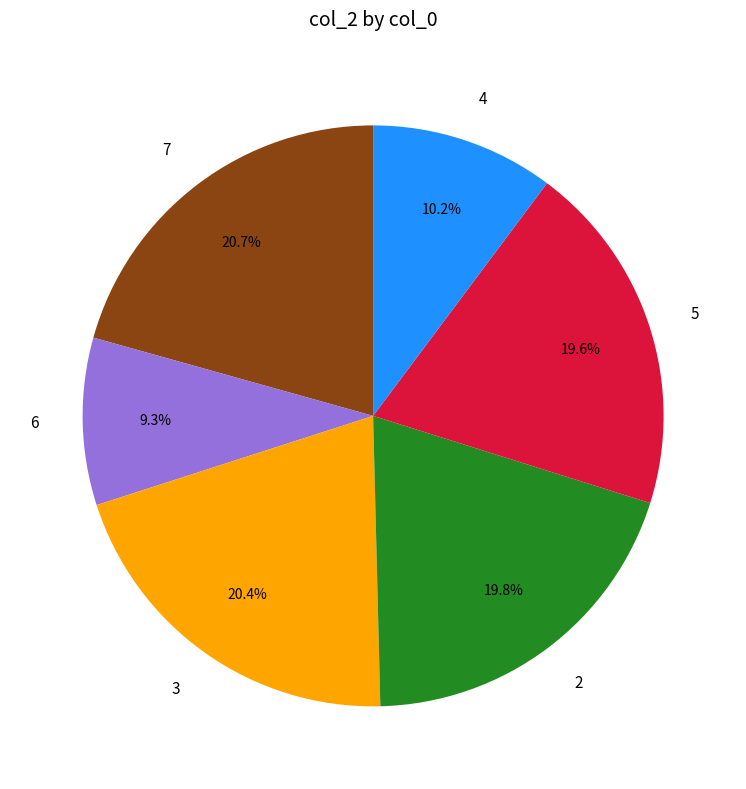

Does 5 represent more than half of the total?

No